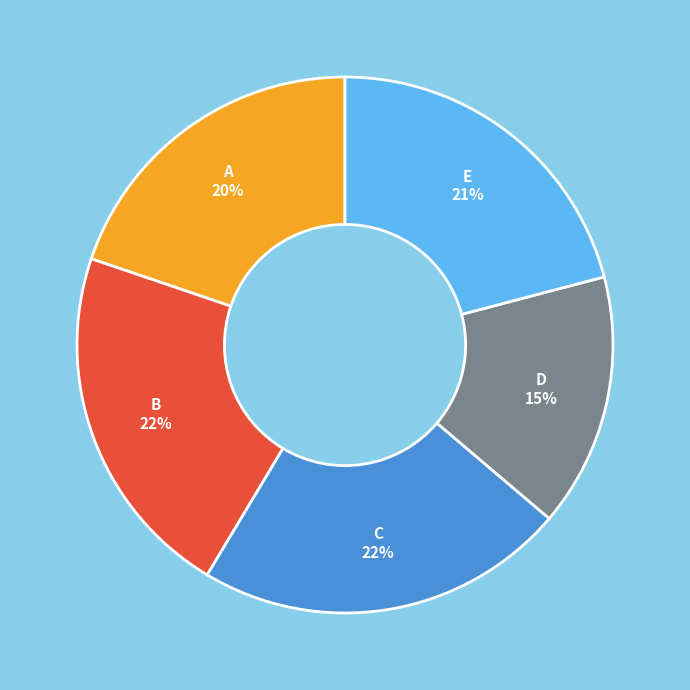

To the nearest percent, what is the average slice percentage?

20%